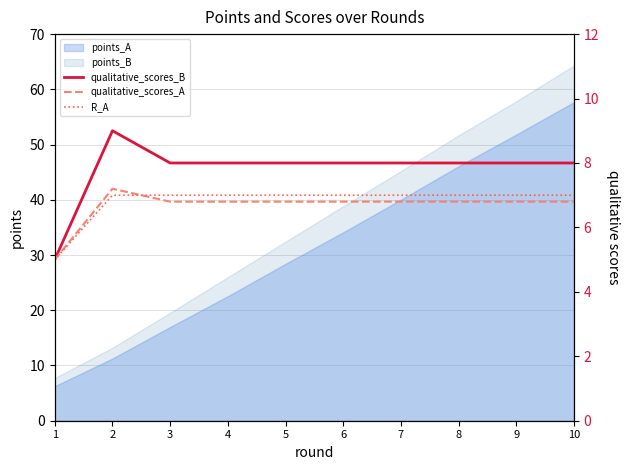

What is the value of the qualitative_scores_B point at the 3rd from the left?

8.0